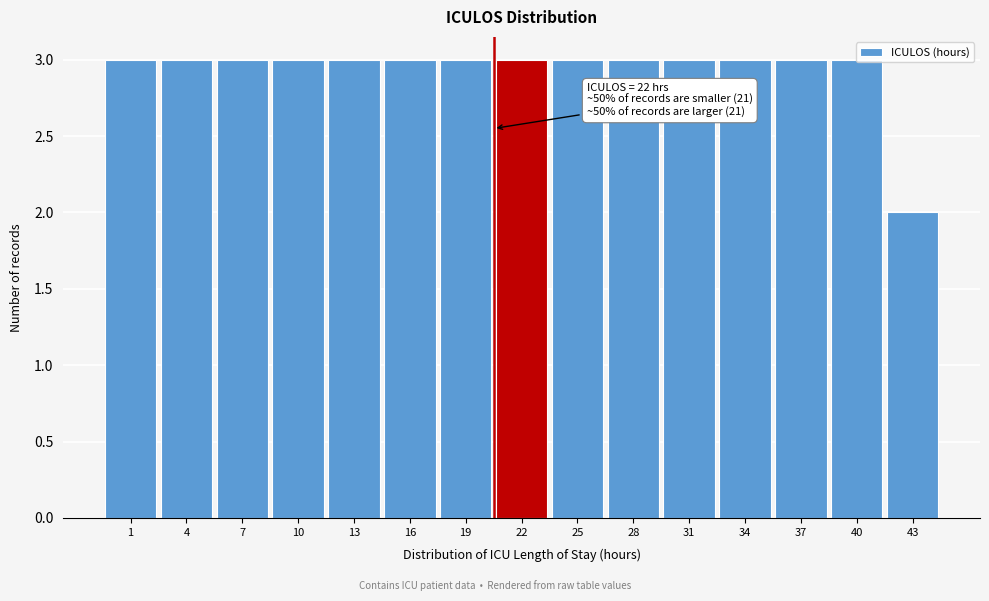

True or false: the data shows 5 at 28.

False